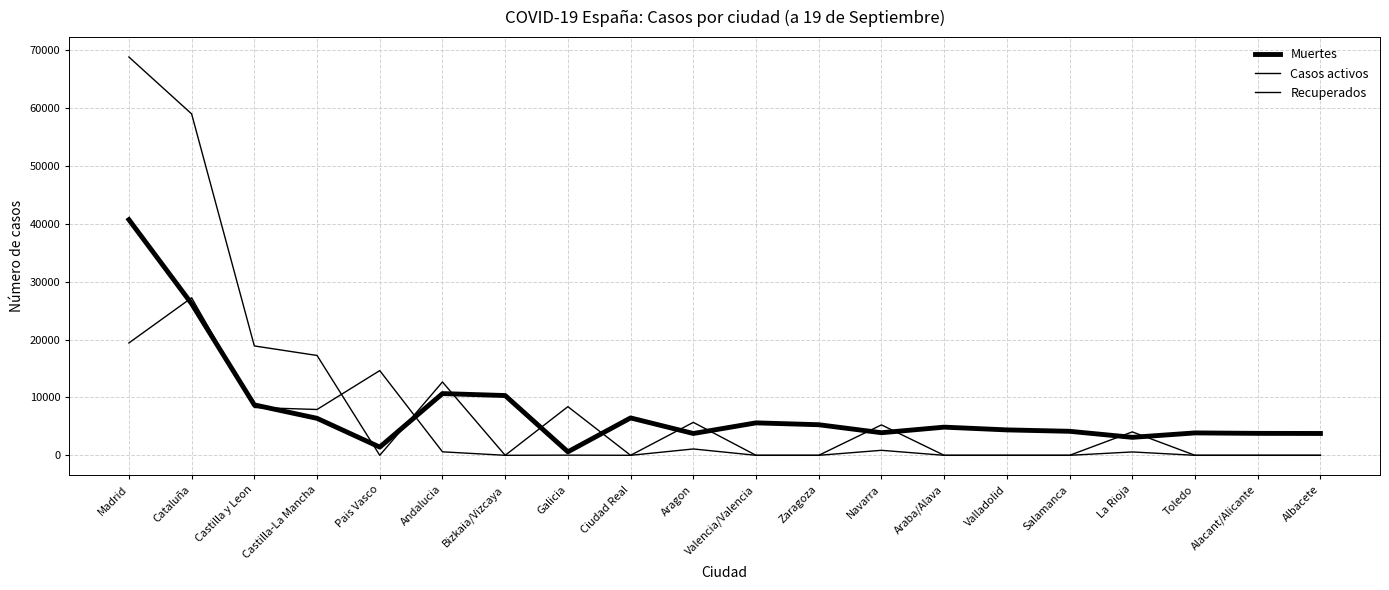

Reading left to right, what are all the values shown in this chart?

Muertes: Madrid=40736	Cataluña=26203	Castilla y Leon=8716	Castilla-La Mancha=6392	Pais Vasco=1418	Andalucia=10671	Bizkaia/Vizcaya=10332	Galicia=604	Ciudad Real=6464	Aragon=3772	Valencia/Valencia=5609	Zaragoza=5287	Navarra=3905	Araba/Alava=4868	Valladolid=4393	Salamanca=4152	La Rioja=3107	Toledo=3872	Alacant/Alicante=3794	Albacete=3775
Casos activos: Madrid=19425	Cataluña=27229	Castilla y Leon=8267	Castilla-La Mancha=7922	Pais Vasco=14646	Andalucia=604	Bizkaia/Vizcaya=0	Galicia=8409	Ciudad Real=0	Aragon=1097	Valencia/Valencia=0	Zaragoza=0	Navarra=864	Araba/Alava=0	Valladolid=0	Salamanca=0	La Rioja=583	Toledo=0	Alacant/Alicante=0	Albacete=0
Recuperados: Madrid=68852	Cataluña=59019	Castilla y Leon=18907	Castilla-La Mancha=17259	Pais Vasco=0	Andalucia=12679	Bizkaia/Vizcaya=0	Galicia=28	Ciudad Real=0	Aragon=5695	Valencia/Valencia=0	Zaragoza=0	Navarra=5259	Araba/Alava=0	Valladolid=0	Salamanca=0	La Rioja=4051	Toledo=0	Alacant/Alicante=0	Albacete=0